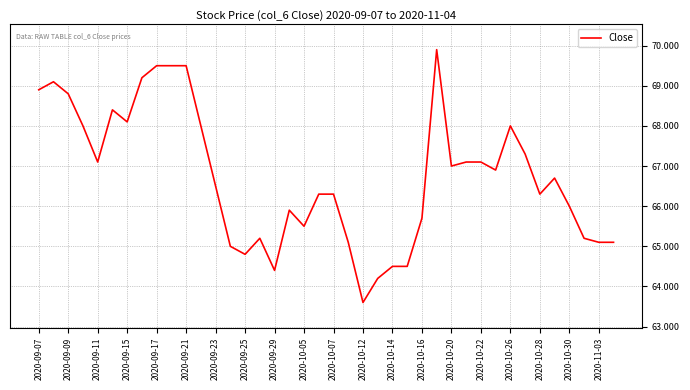

What is the maximum value shown in the chart?

69.9